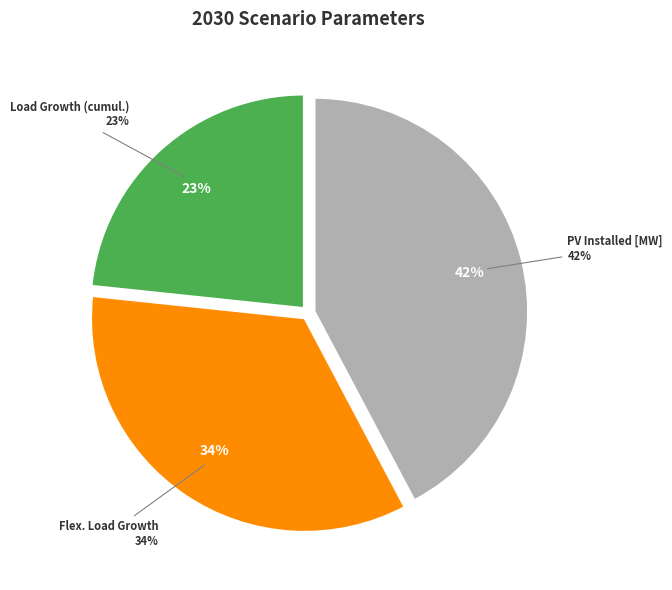

True or false: ESS Installed [MWh] accounts for 1% of the total.

False